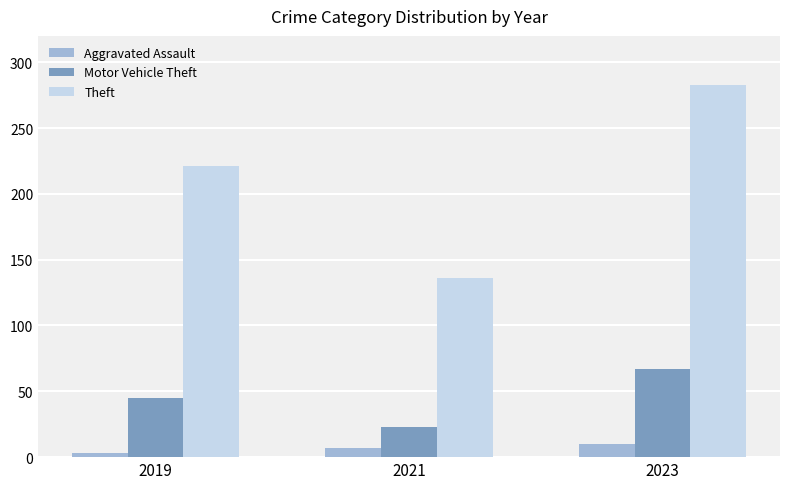

What is the difference between the highest and lowest values at 2019?

218